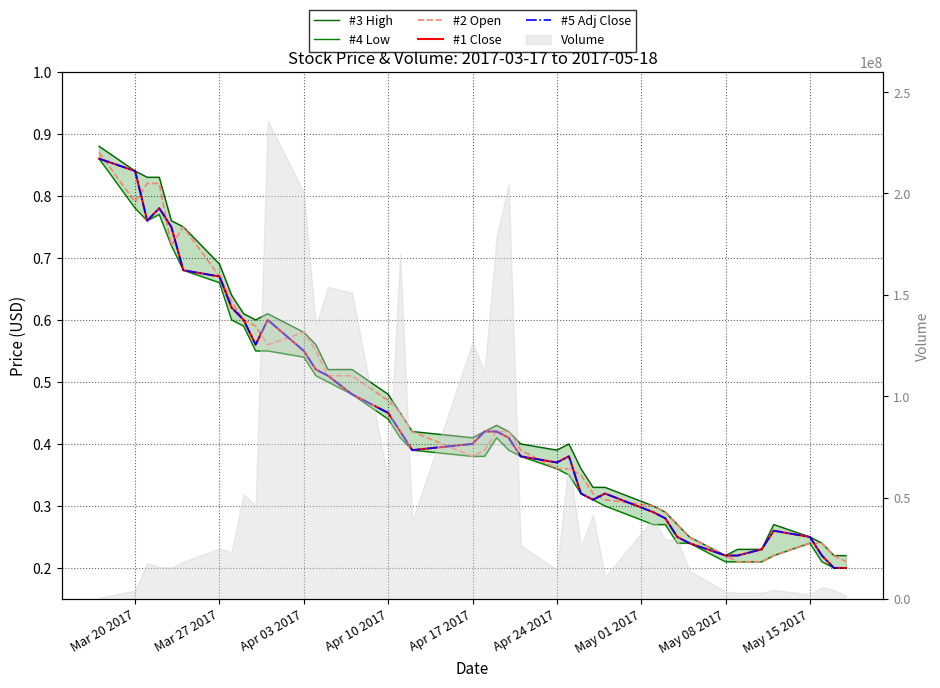

How many intersections are there between #1 Close and #2 Open?

12